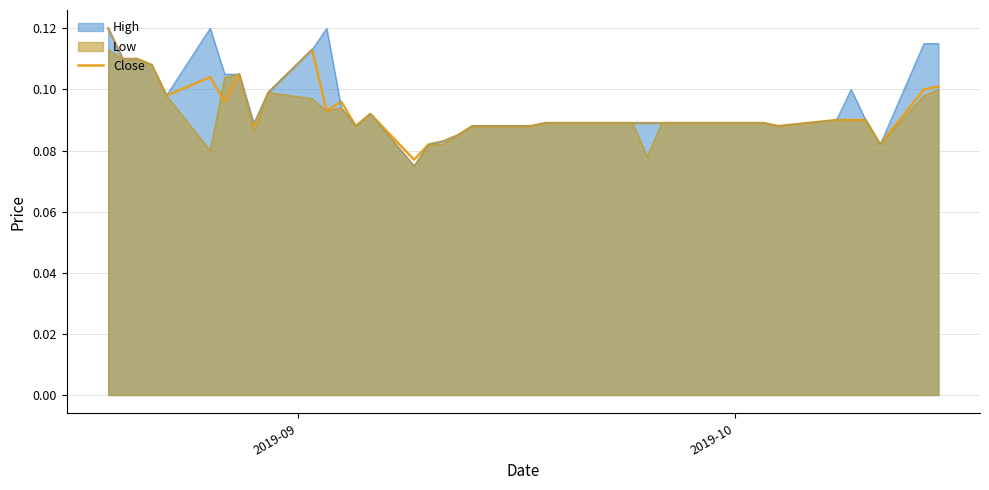

Which series has the largest range (max minus min)?

High